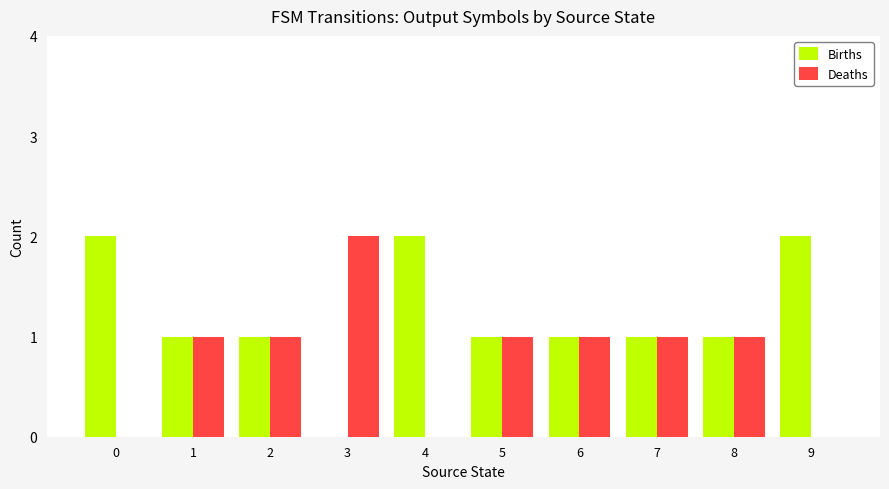

The Deaths series shows 0 at 4. True or false?

True